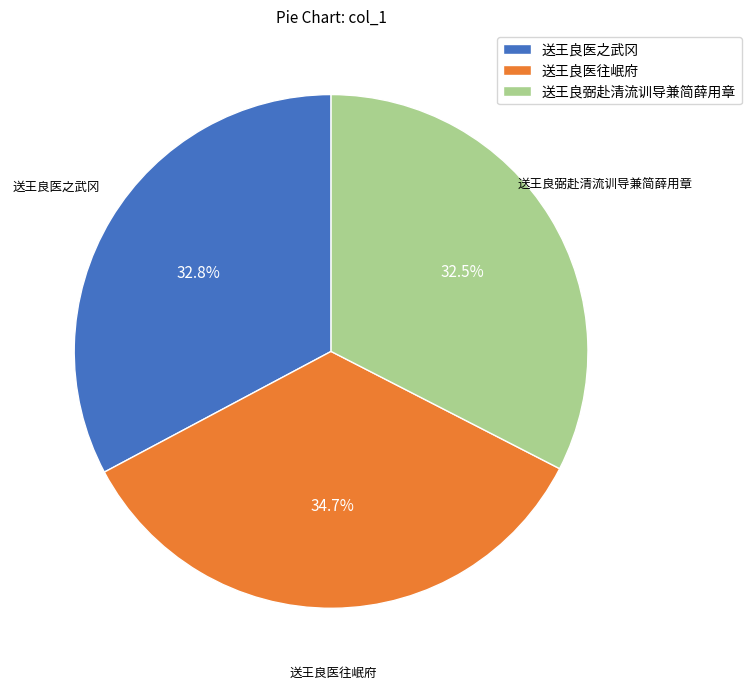

Does any single category account for the majority?

No